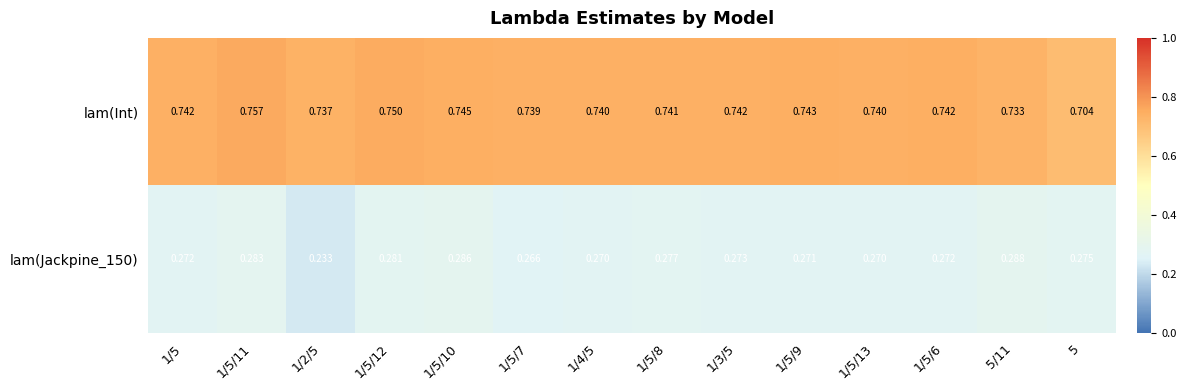

Which series has the largest total across all categories?

lam(Int)